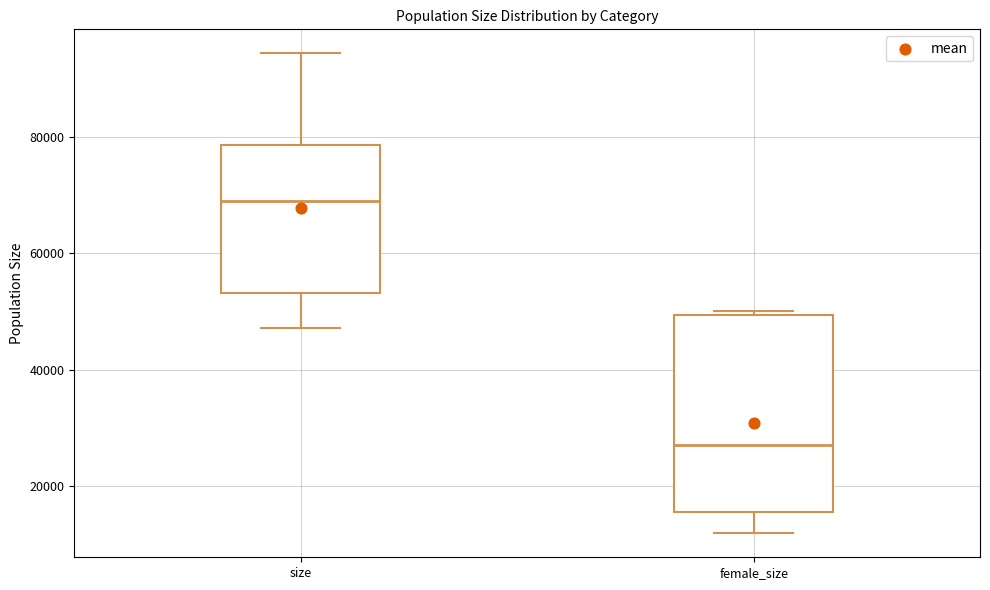

Reading left to right, transcribe this box plot: for each box, give where its median line is, the range the box spans, and where its two whiskers end, as read against the y-axis. The values are not printed on the chart, so give them approximately, as read against the axis.

size: median 70000, box 54000 to 78000, whiskers 48000 to 94000
female_size: median 28000, box 16000 to 50000, whiskers 12000 to 50000 (just above the box's upper edge)